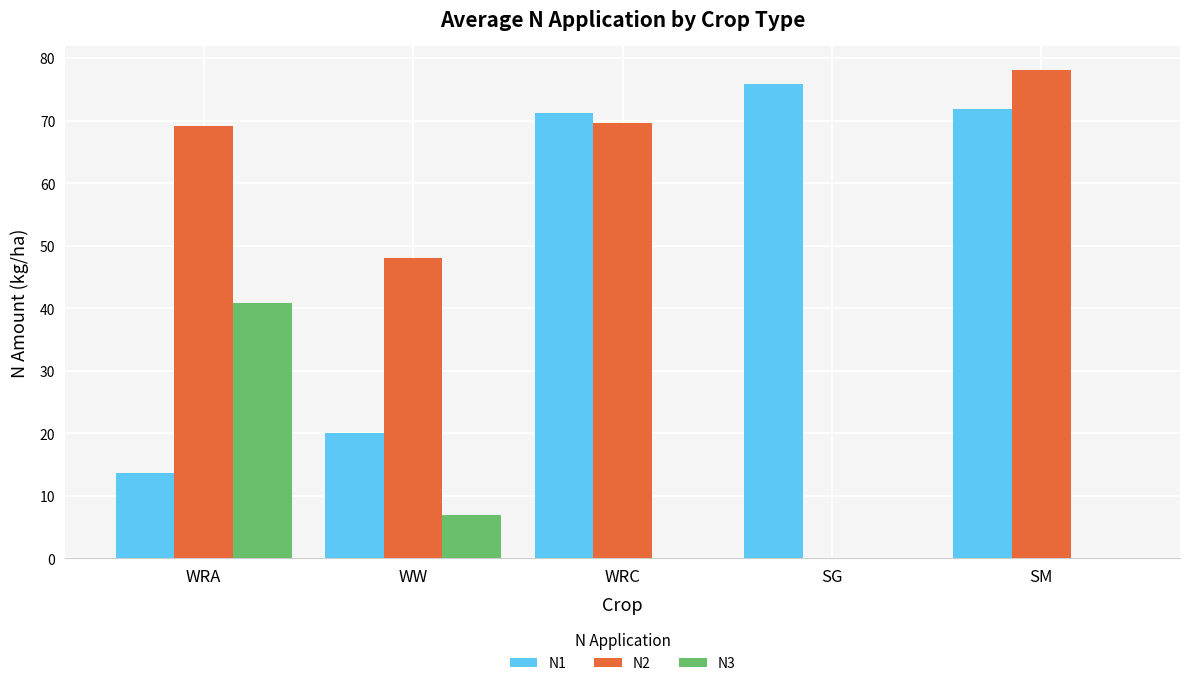

Is the value of N2 at WW greater than the value of N1 at SG?

No